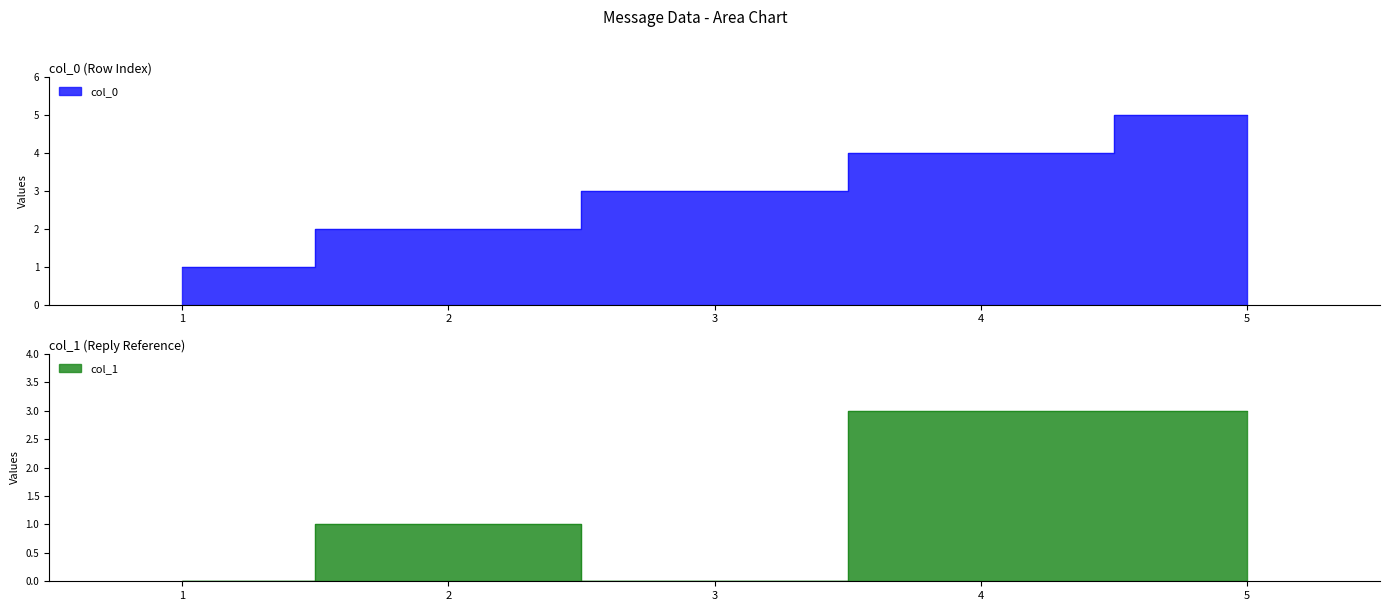

At 5, list the series in order from smallest to largest.

col_1, col_0